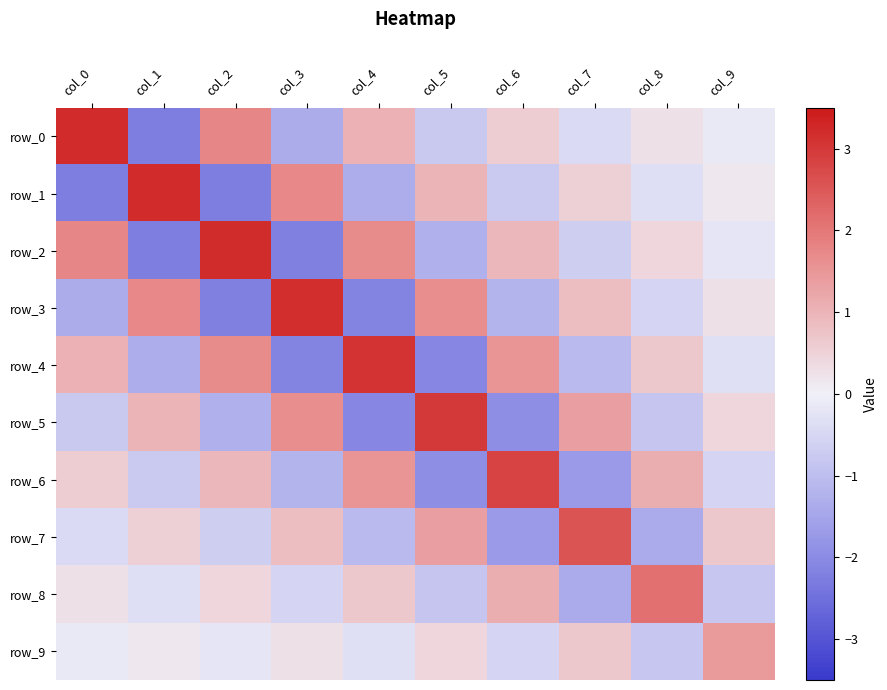

Rank the series at col_9 from lowest to highest value.

row_8, row_6, row_4, row_2, row_0, row_1, row_3, row_5, row_7, row_9